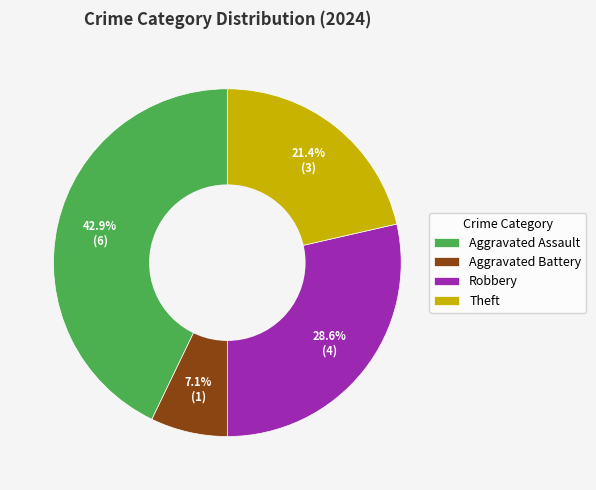

Is it true that Aggravated Battery is 18% of the pie?

False